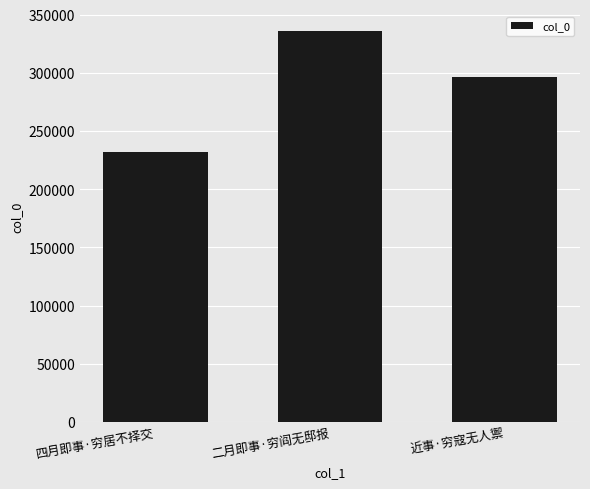

What is the approximate value at 近事·穷寇无人禦?

296254